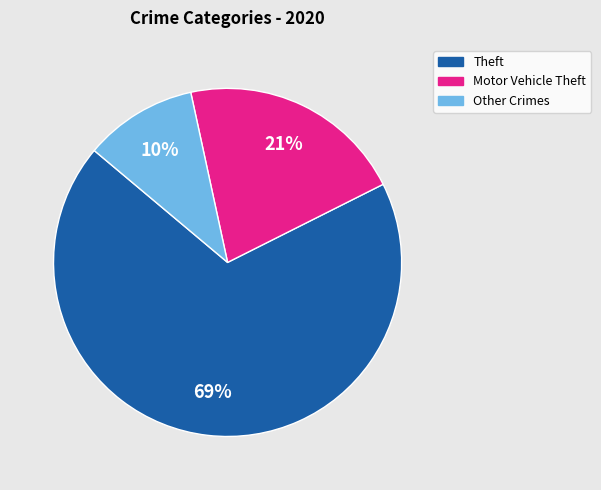

Is there any slice that represents more than half of the pie?

Yes